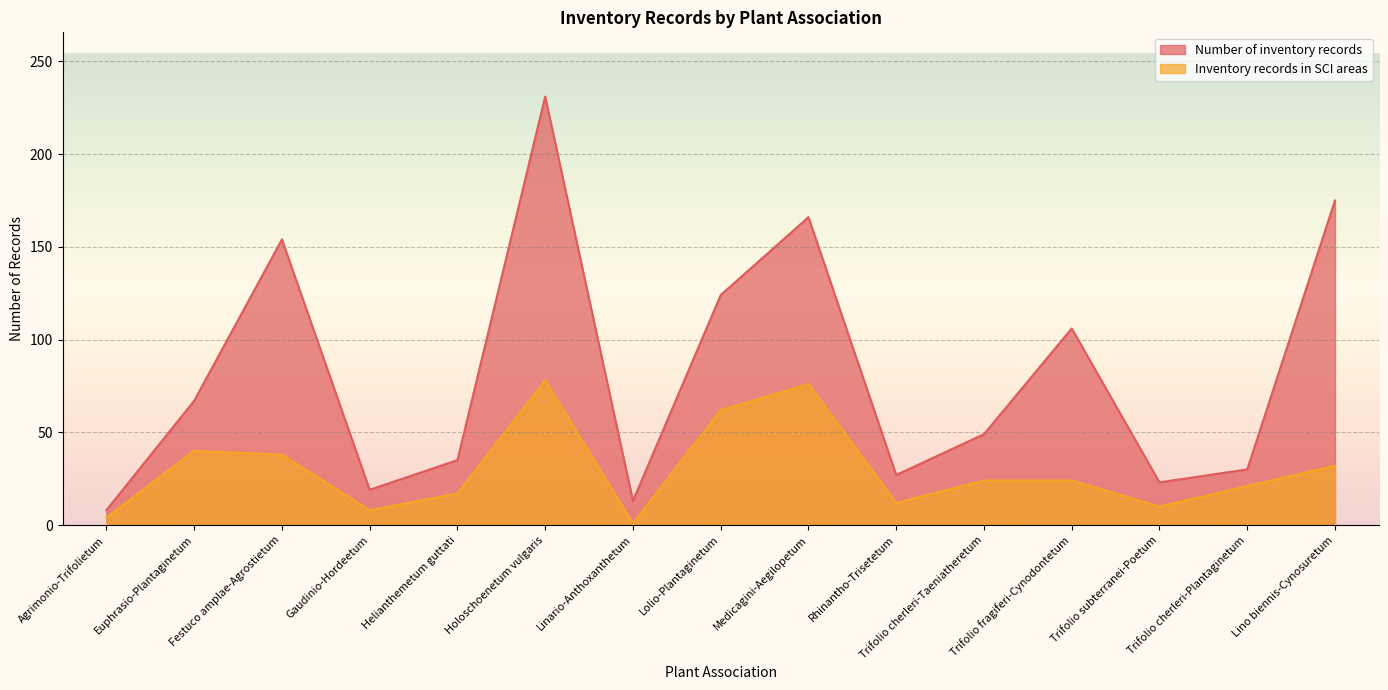

Reading right to left, extract all data points from this chart.

Number of inventory records: 175	30	23	106	49	27	166	124	13	231	35	19	154	67	8
Inventory records in SCI areas: 32	21	10	24	24	12	76	62	1	78	17	8	38	40	4